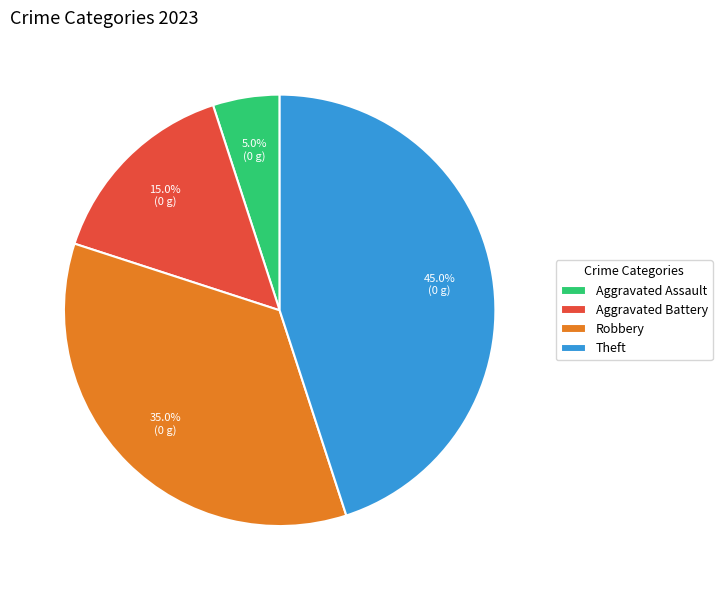

Is there any slice that represents more than half of the pie?

No